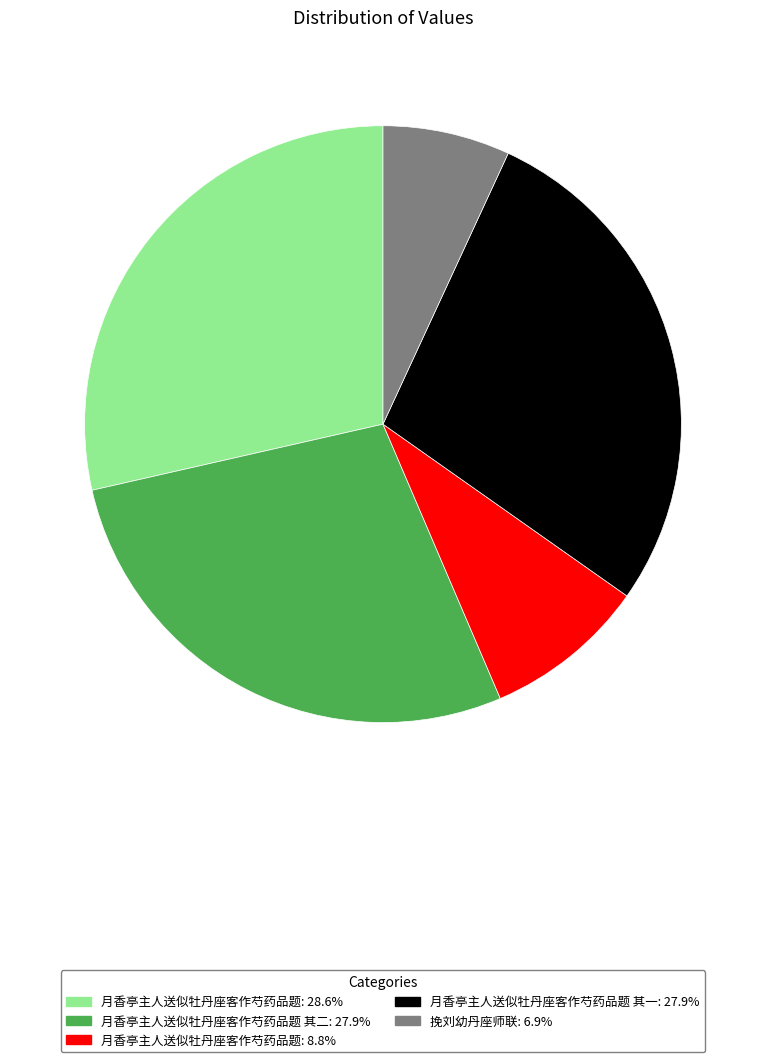

Is there any slice that represents more than half of the pie?

No